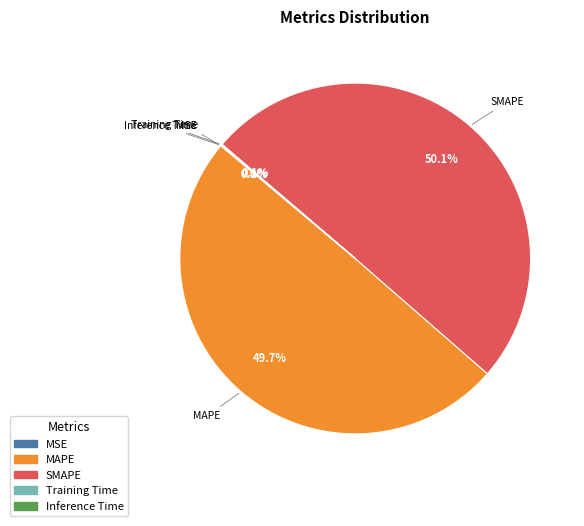

What percentage is the SMAPE slice, to the nearest percent?

50%